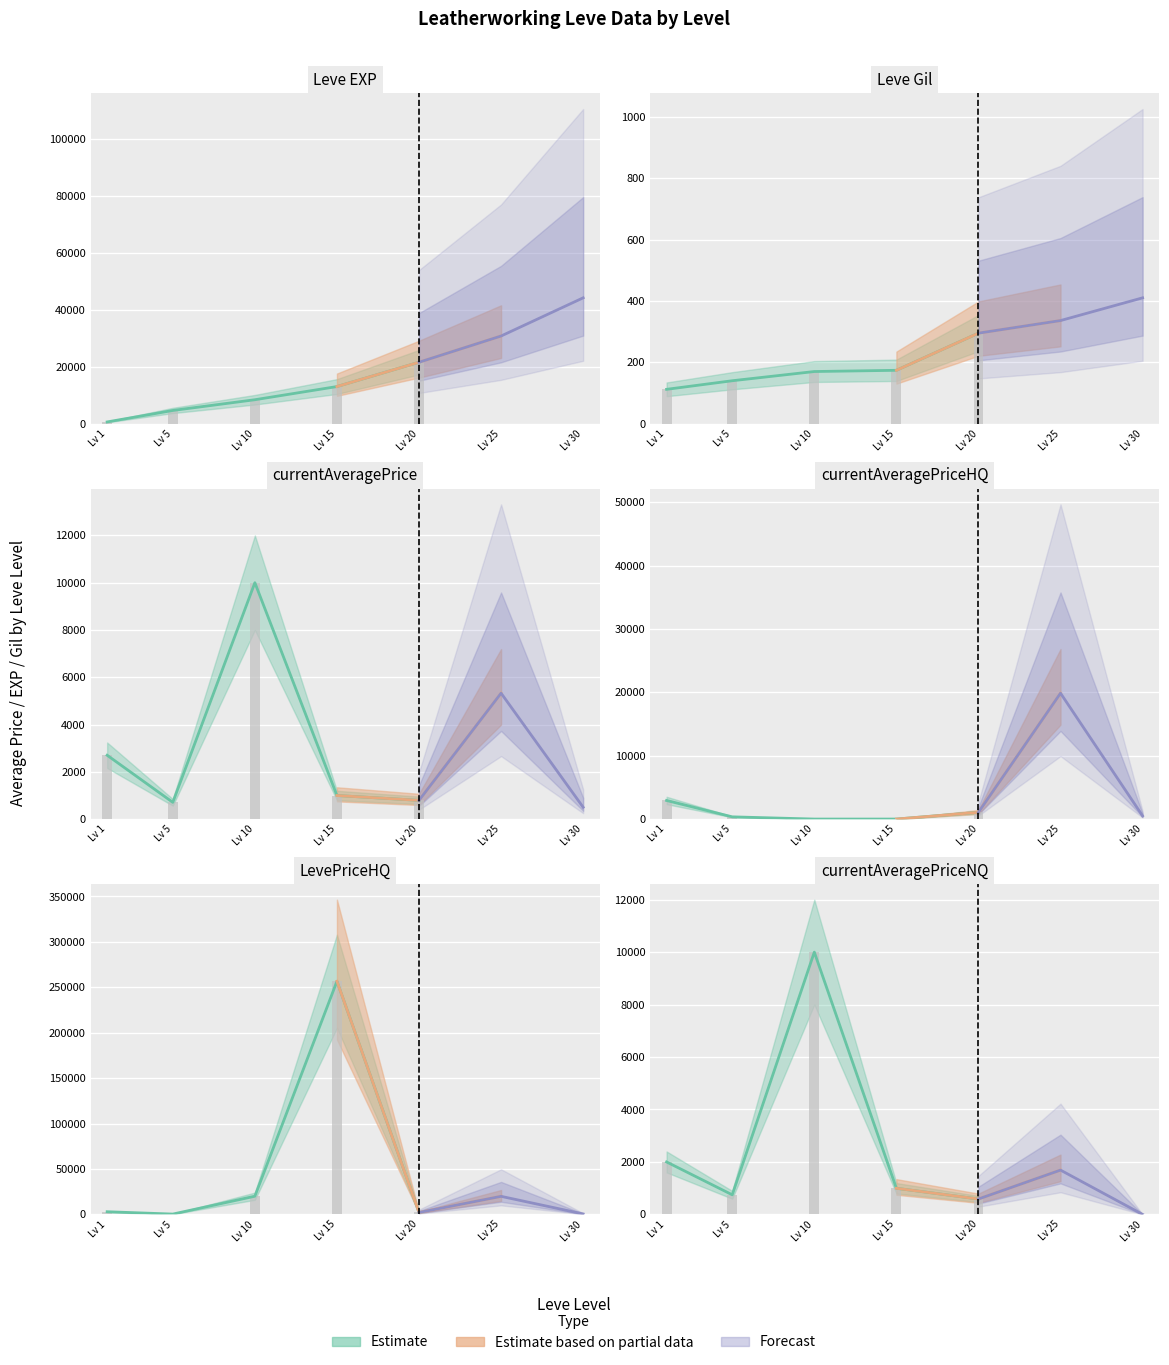

At which label is Leve Gil closest to 261?

20